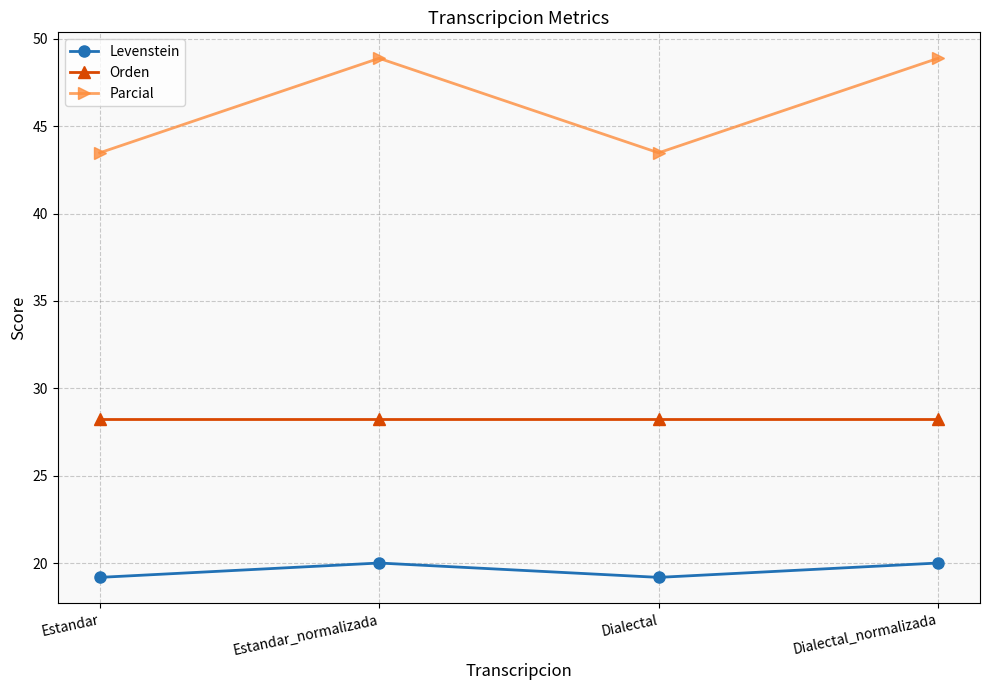

True or false: Orden and Parcial intersect in this chart.

False